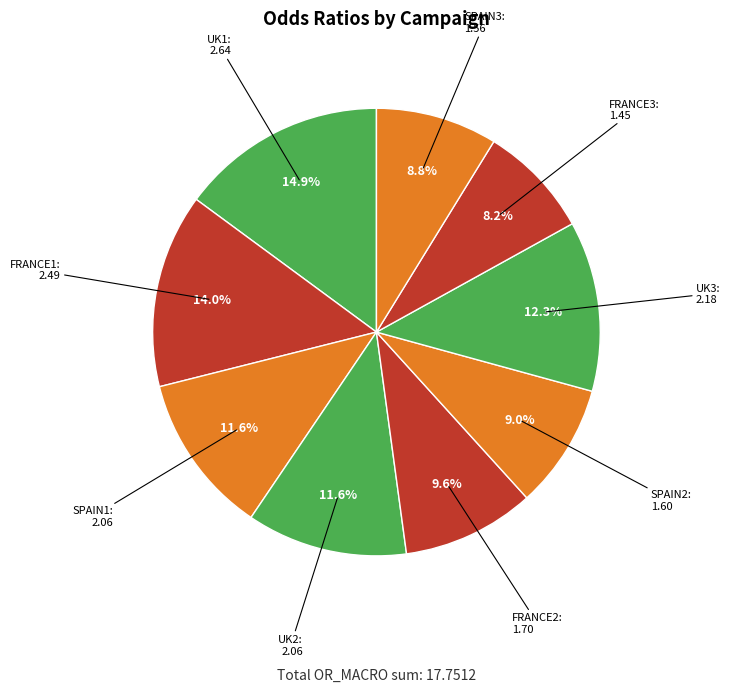

How many slices are in this pie chart?

9